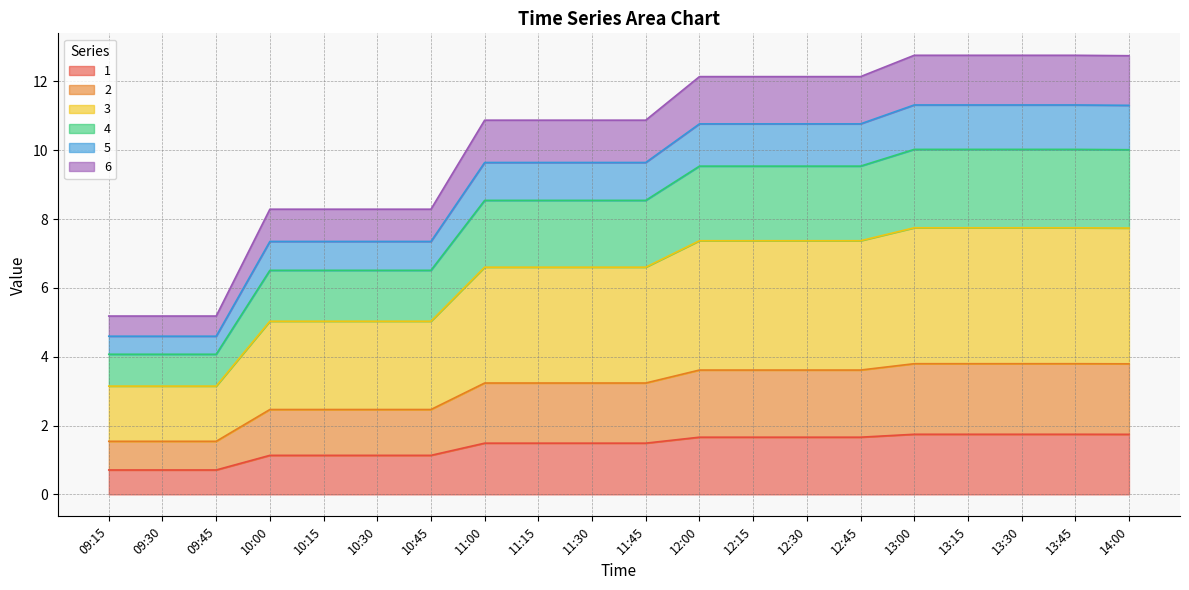

What is the highest value of the 1 series?

1.7